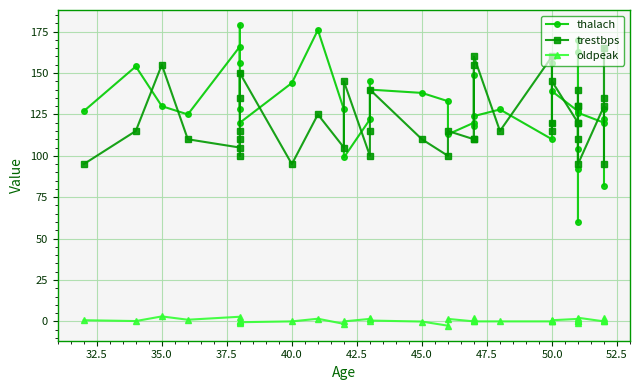

What is the value of the oldpeak point at the 7th from the left?

-1.1